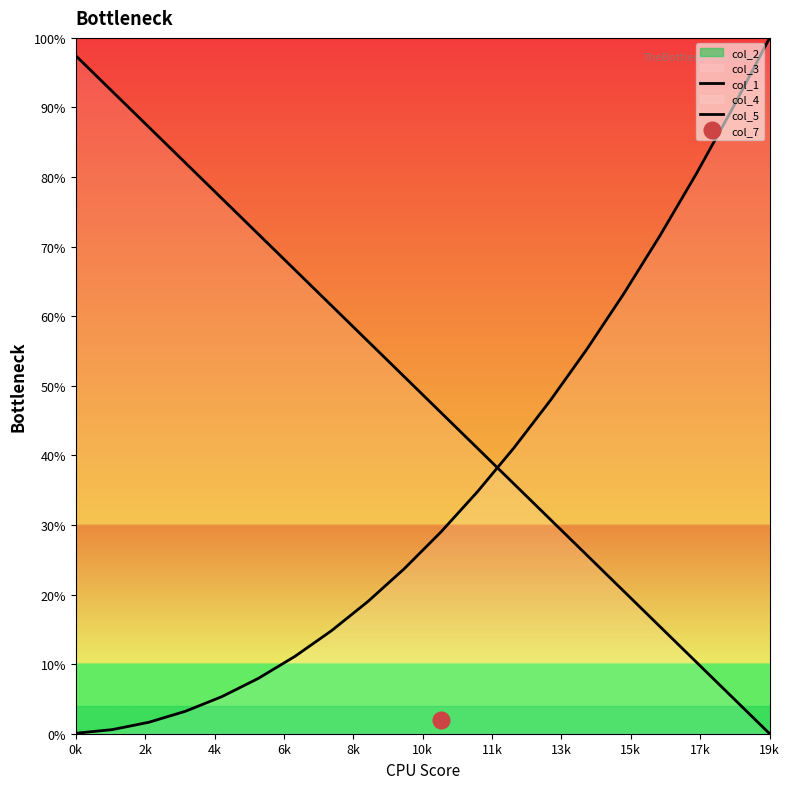

Reading left to right, what are all the values shown in this chart?

col_1: 1.0	0.9	0.9	0.8	0.8	0.7	0.7	0.6	0.6	0.5	0.5	0.4	0.4	0.3	0.3	0.2	0.2	0.1	0.1	0.0
col_5: 0.0	0.0	0.0	0.0	0.1	0.1	0.1	0.1	0.2	0.2	0.3	0.3	0.4	0.5	0.6	0.6	0.7	0.8	0.9	1.0